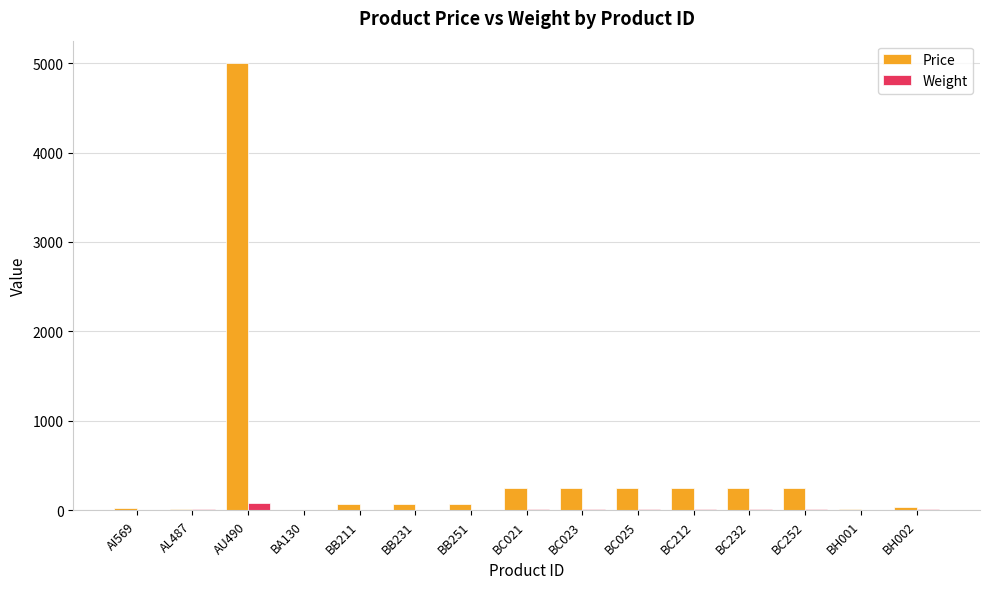

At which category does the chart reach its peak across all series?

AU490